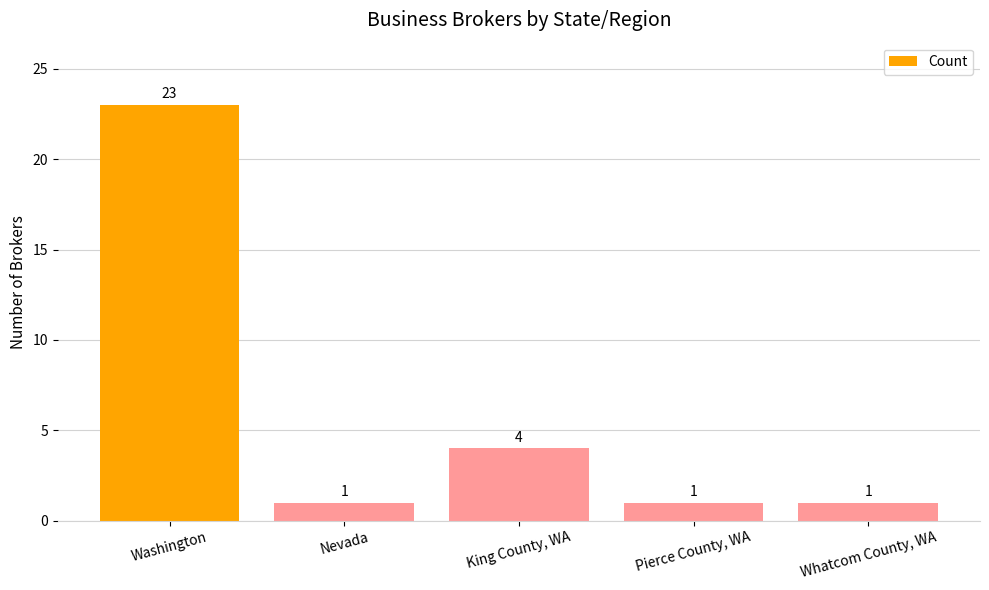

What is the minimum value shown in the chart?

1